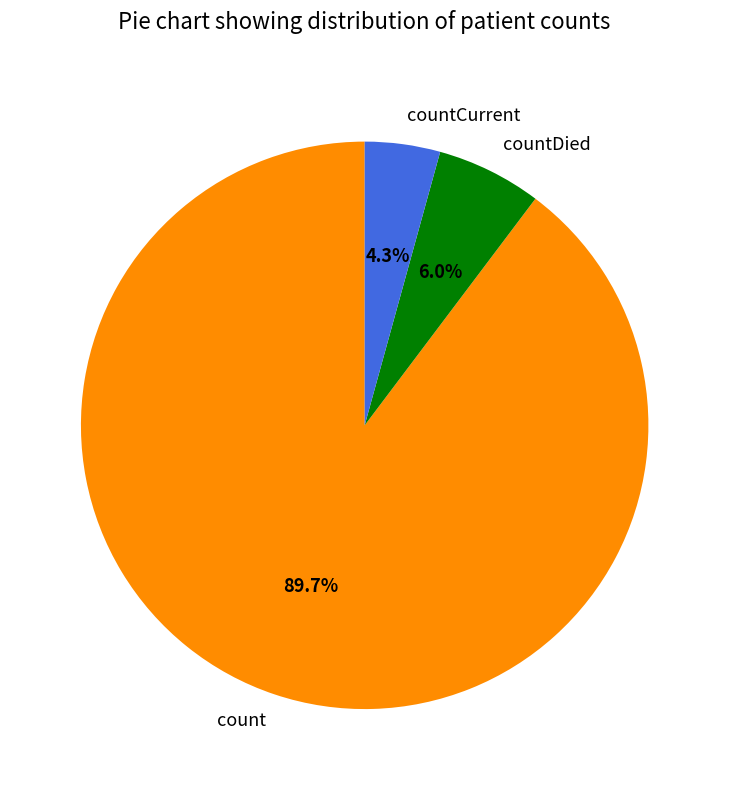

To the nearest percent, what percentage of the pie is countDied?

6%